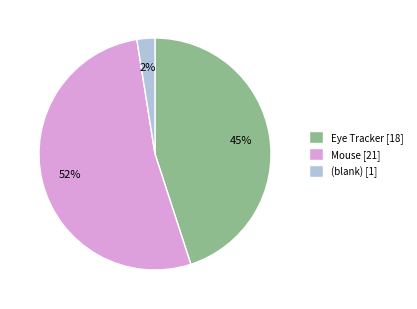

Do Mouse [21] and (blank) [1] together represent more than half of the pie?

Yes